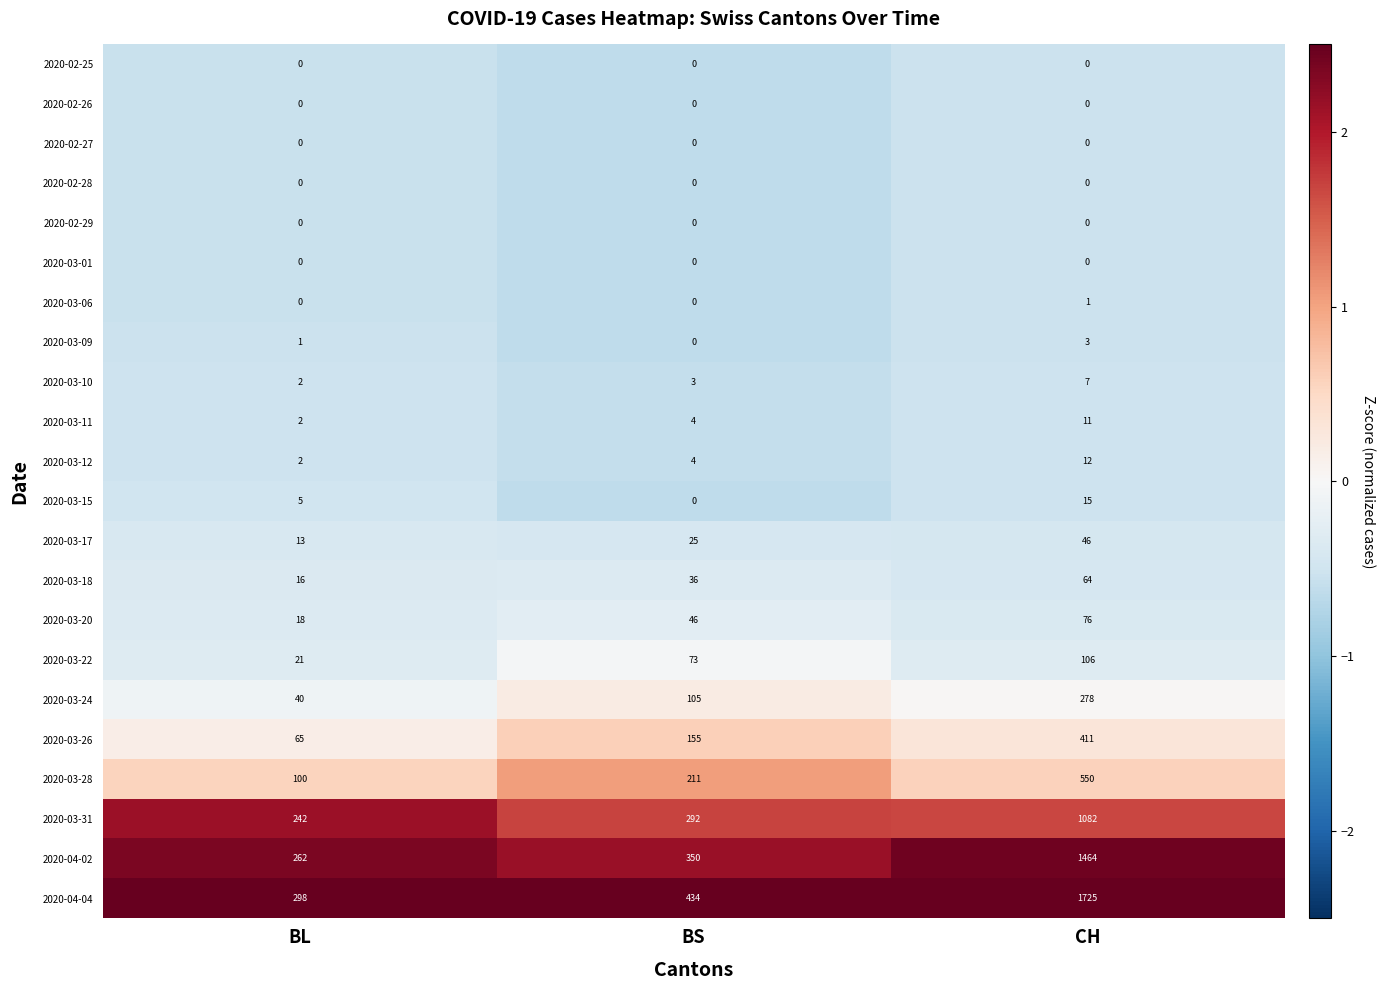

How many series are shown in this chart?

22